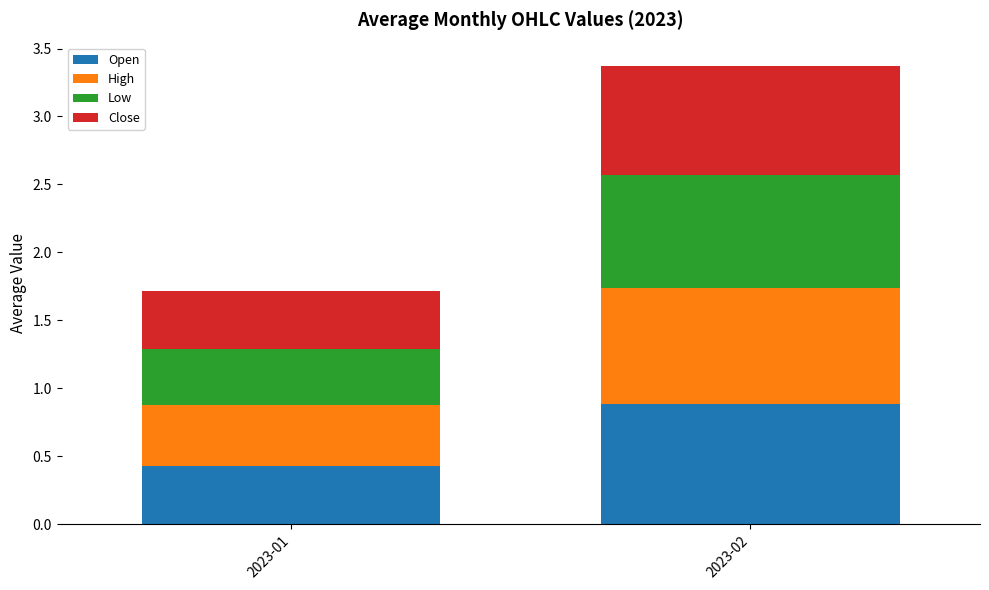

The Open series shows 0.9 at 2023-02. True or false?

True